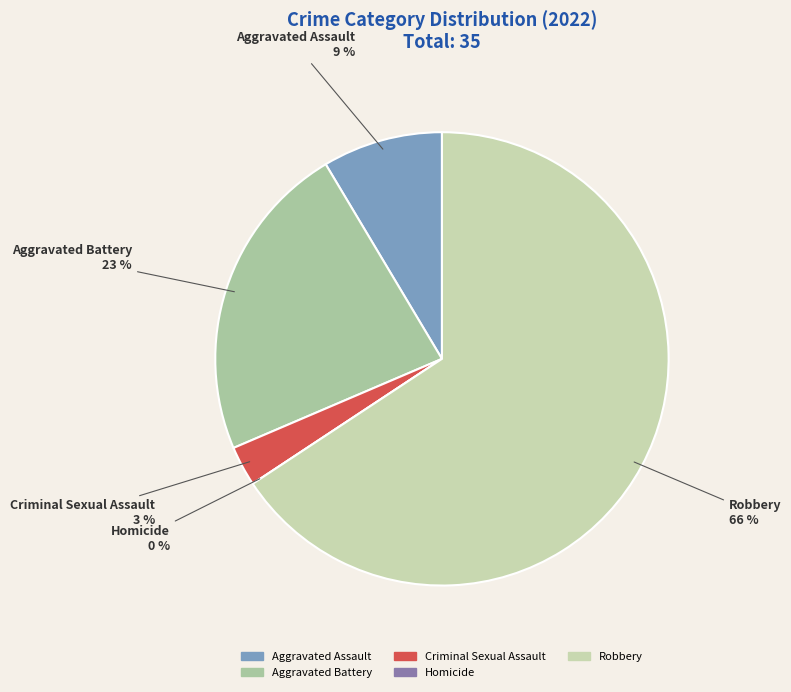

How much of the chart is everything except Aggravated Assault?

91.4%